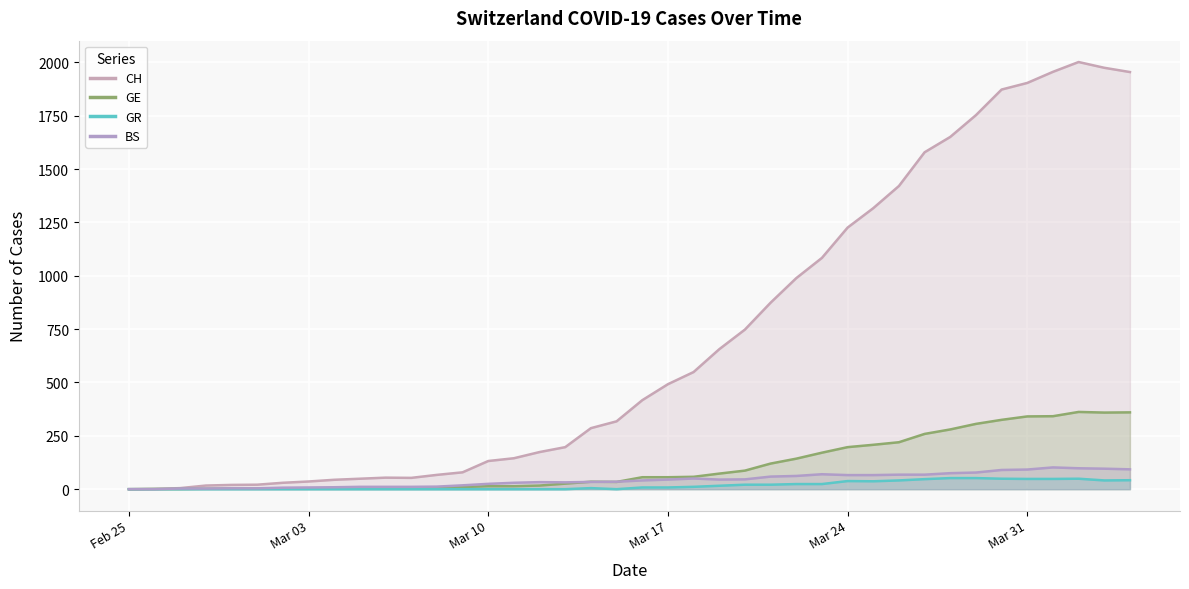

Rank the series at 2020-03-15 from highest to lowest value.

CH, BS, GE, GR